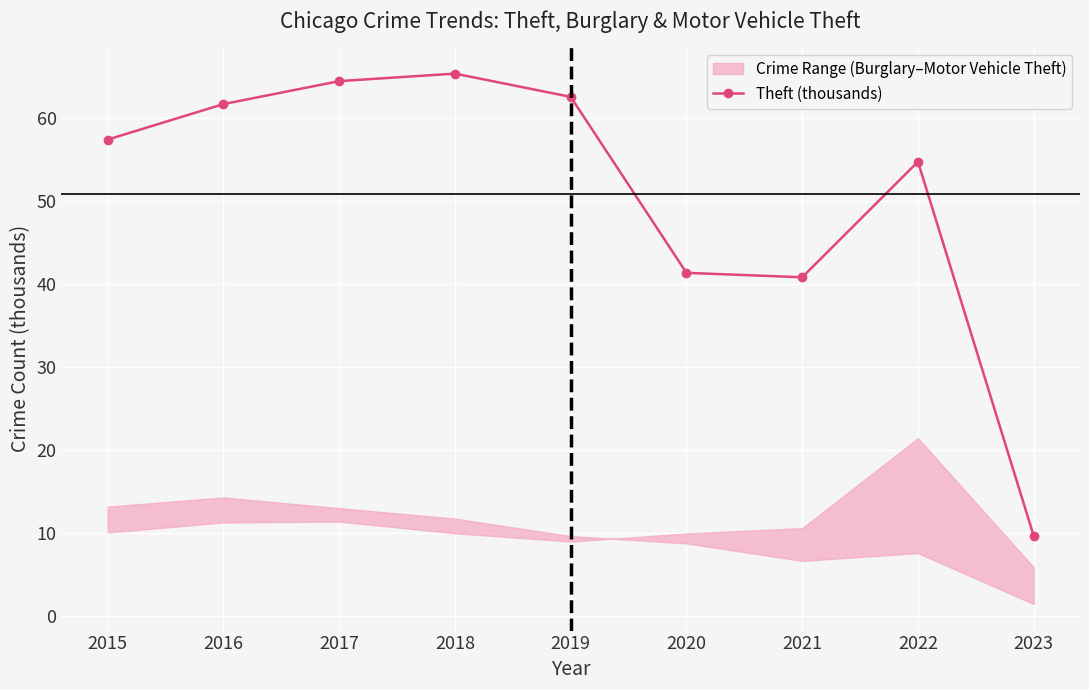

Which has a higher value, 2016 or 2018?

2018